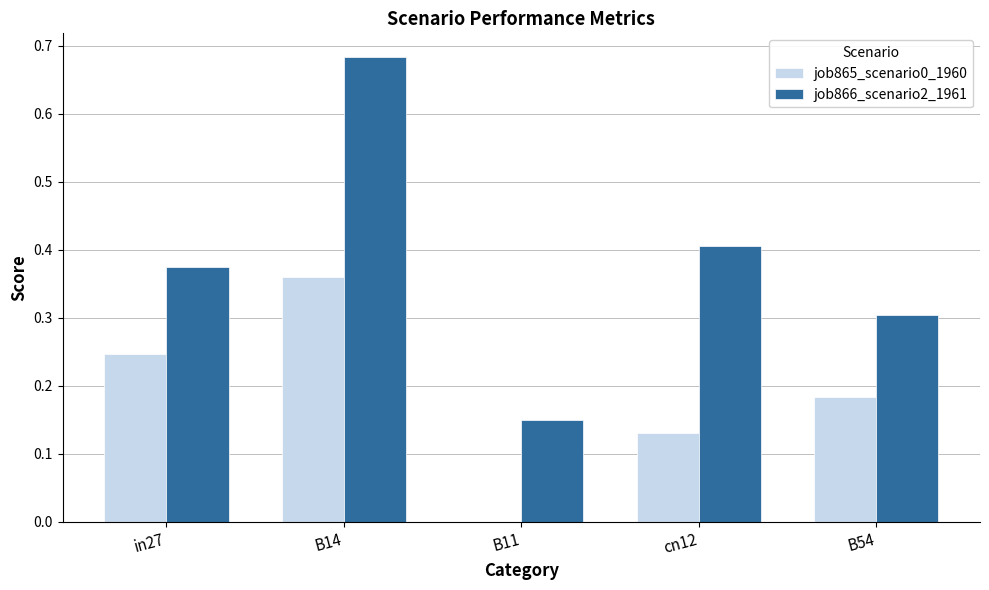

Which category has the highest value across all series?

B14